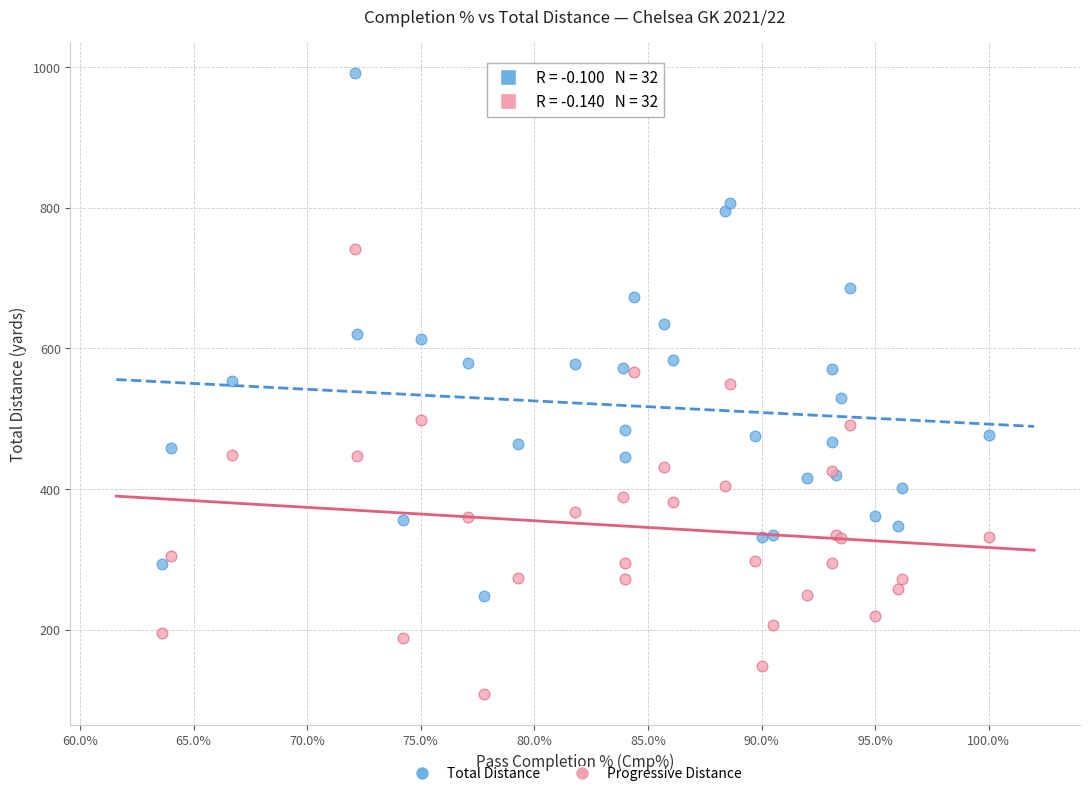

Which series reaches the minimum Y coordinate?

Progressive Distance